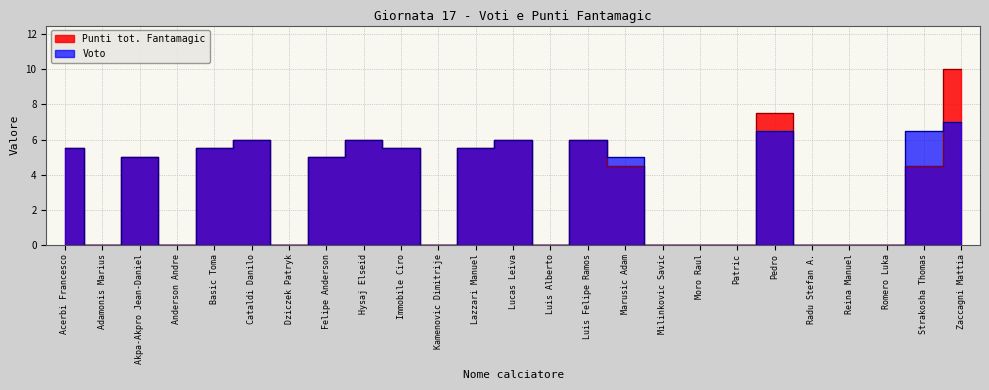

True or false: Punti tot. Fantamagic and Voto cross at least once.

True